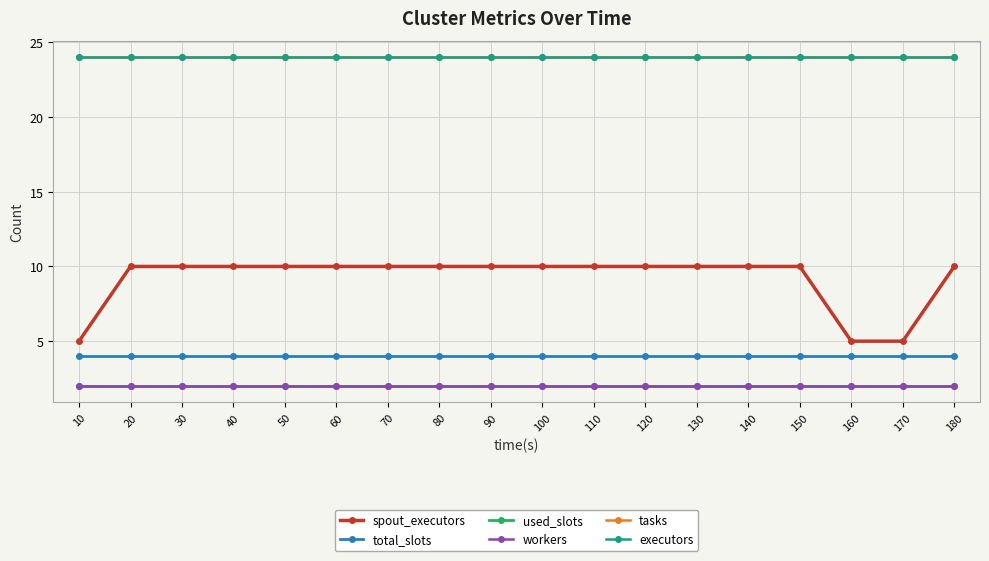

At which category does the chart reach its peak across all series?

10